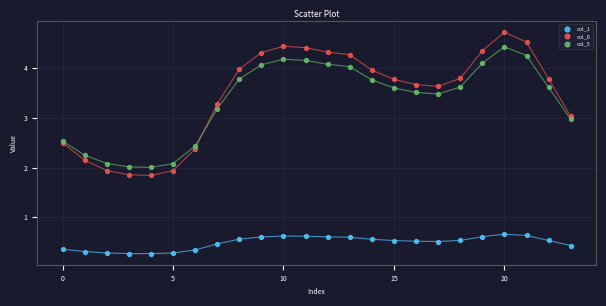

What are all the series names shown in the legend?

col_1, col_0, col_5